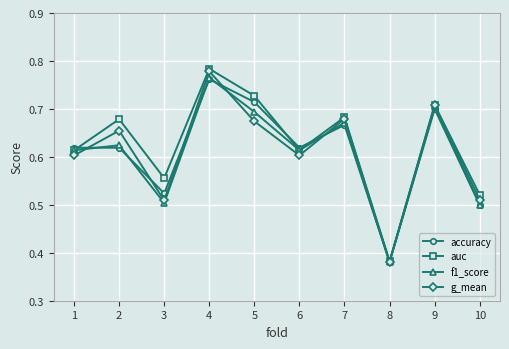

Which series has the largest total across all categories?

auc